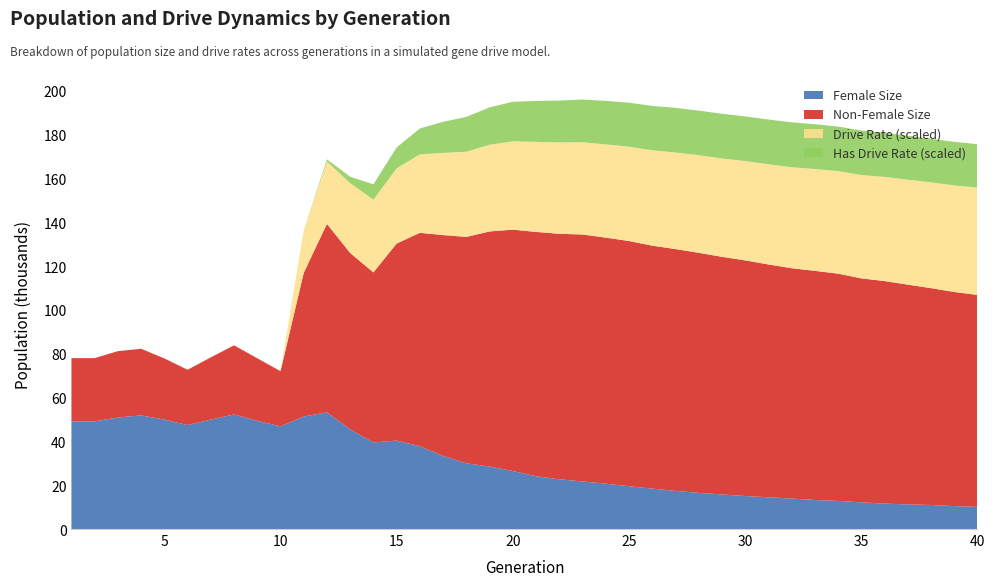

Reading right to left, what are all the values shown in this chart?

Total Size: 40=106838.0	39=108184.0	38=109935.0	37=111539.0	36=113162.0	35=114388.0	34=116549.0	33=117826.0	32=119039.0	31=120750.0	30=122608.0	29=124228.0	28=126059.0	27=127764.0	26=129321.0	25=131436.0	24=132982.0	23=134402.0	22=134730.0	21=135578.0	20=136620.0	19=135791.0	18=133308.0	17=134143.0	16=135175.0	15=130260.0	14=117111.0	13=125973.0	12=139251.0	11=116892.0	10=72042.0	9=77924.0	8=83832.0	7=78337.0	6=72681.0	5=77855.0	4=82252.0	3=81168.0	2=77996.0	1=77986.0
Female Size: 40=10105.0	39=10462.0	38=10969.0	37=11234.0	36=11599.0	35=12167.0	34=12831.0	33=13270.0	32=13907.0	31=14497.0	30=15063.0	29=15789.0	28=16497.0	27=17428.0	26=18447.0	25=19535.0	24=20708.0	23=21704.0	22=22715.0	21=24083.0	20=26473.0	19=28526.0	18=29990.0	17=33368.0	16=37790.0	15=40342.0	14=39517.0	13=45497.0	12=53237.0	11=51352.0	10=46869.0	9=49360.0	8=52290.0	7=49919.0	6=47454.0	5=49913.0	4=51865.0	3=50889.0	2=49122.0	1=49146.0
Drive Rate: 40=0.6	39=0.6	38=0.6	37=0.6	36=0.6	35=0.6	34=0.6	33=0.6	32=0.6	31=0.6	30=0.6	29=0.6	28=0.6	27=0.6	26=0.5	25=0.5	24=0.5	23=0.5	22=0.5	21=0.5	20=0.5	19=0.5	18=0.5	17=0.5	16=0.4	15=0.4	14=0.4	13=0.4	12=0.4	11=0.2	10=0.0	9=0.0	8=0.0	7=0.0	6=0.0	5=0.0	4=0.0	3=0.0	2=0.0	1=0.0
Has Drive Rate: 40=0.9	39=0.9	38=0.9	37=0.8	36=0.8	35=0.8	34=0.8	33=0.8	32=0.8	31=0.8	30=0.8	29=0.8	28=0.8	27=0.8	26=0.8	25=0.8	24=0.8	23=0.8	22=0.8	21=0.7	20=0.7	19=0.7	18=0.7	17=0.6	16=0.6	15=0.5	14=0.5	13=0.4	12=0.4	11=0.2	10=0.0	9=0.0	8=0.0	7=0.0	6=0.0	5=0.0	4=0.0	3=0.0	2=0.0	1=0.0